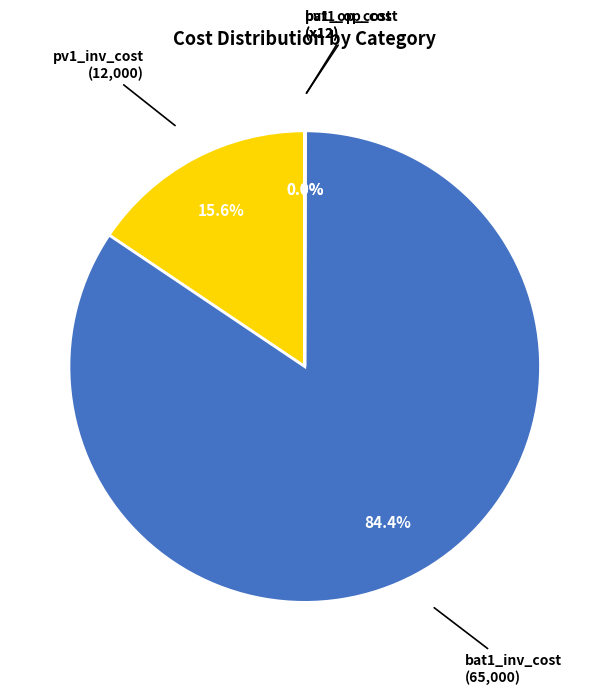

Which category accounts for the majority?

bat1_inv_cost (65,000)